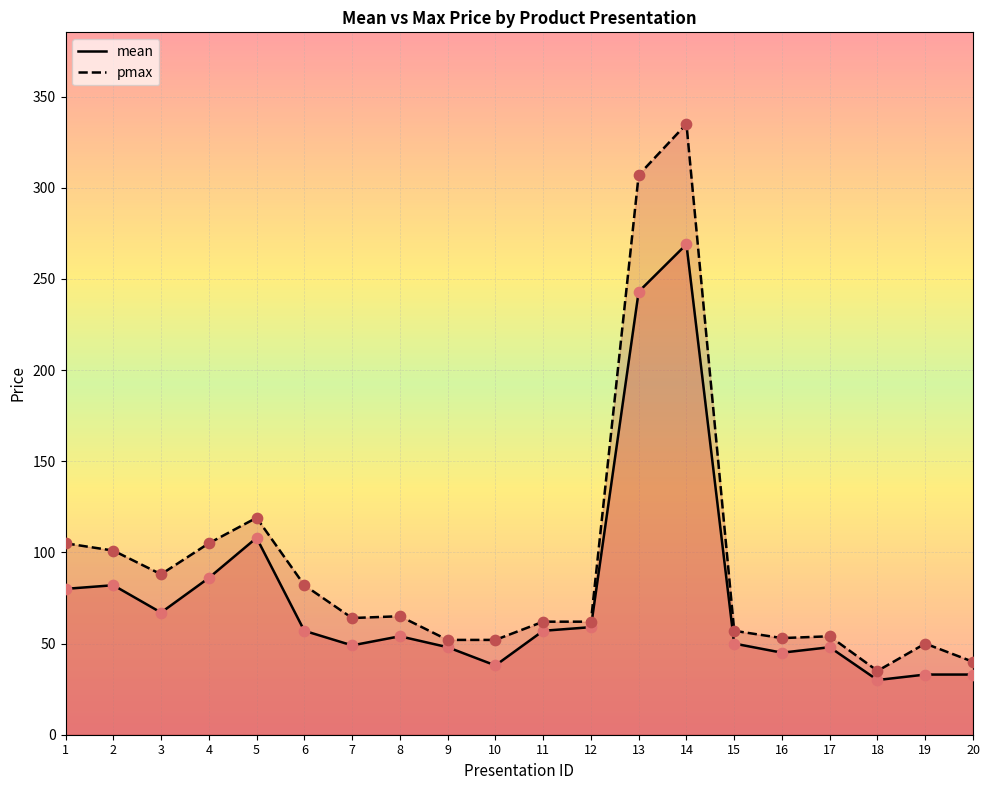

Which series contains the highest Y value?

pmax